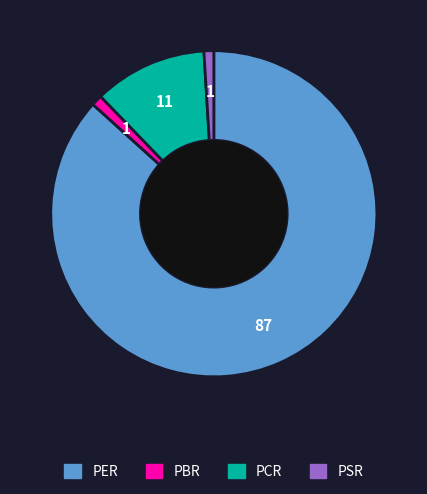

True or false: PER accounts for 93% of the total.

False